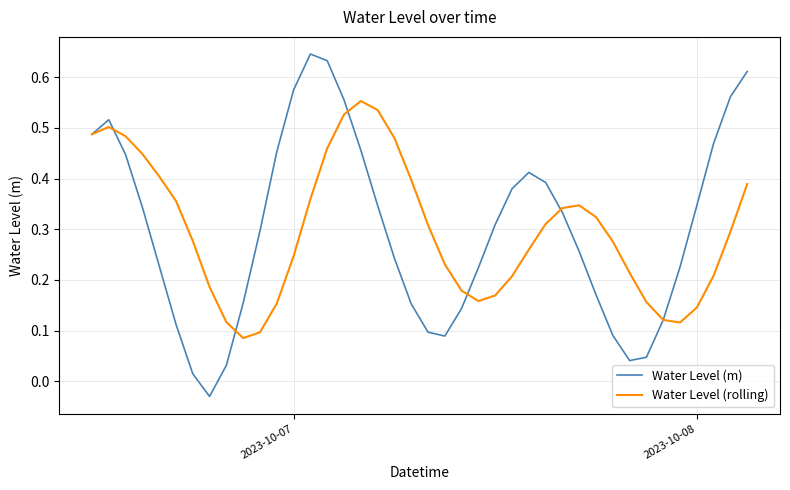

Which series ends up on top after the final intersection of Water Level (rolling) and Water Level (m)?

Water Level (m)